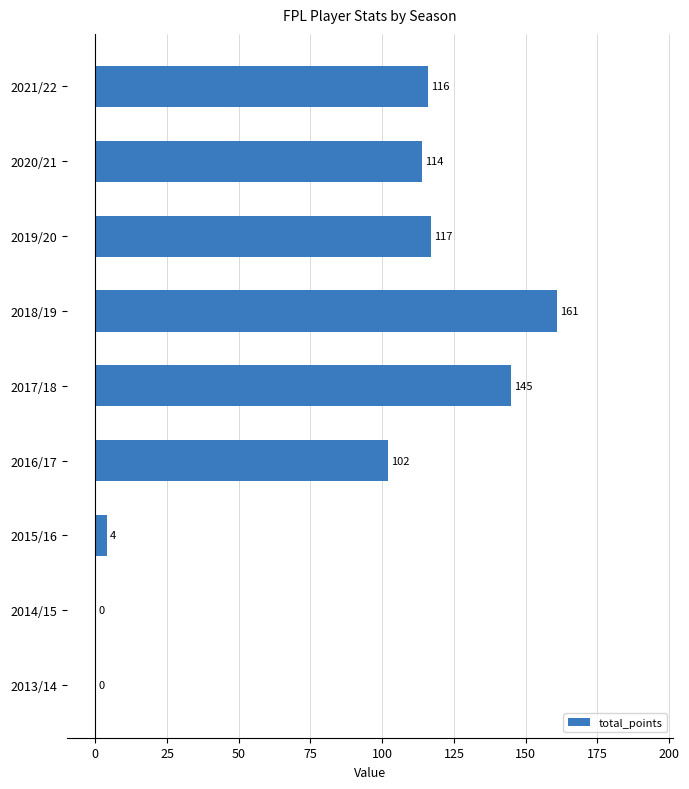

Is it true that the value at 2021/22 is 116?

True